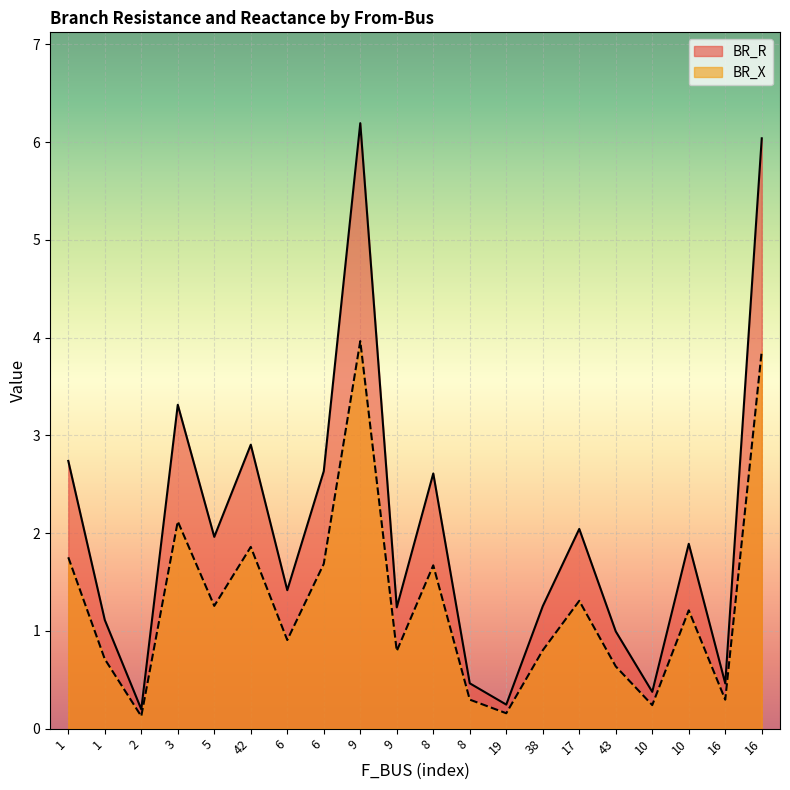

List the series in order of their peak value, highest first.

BR_R, BR_X